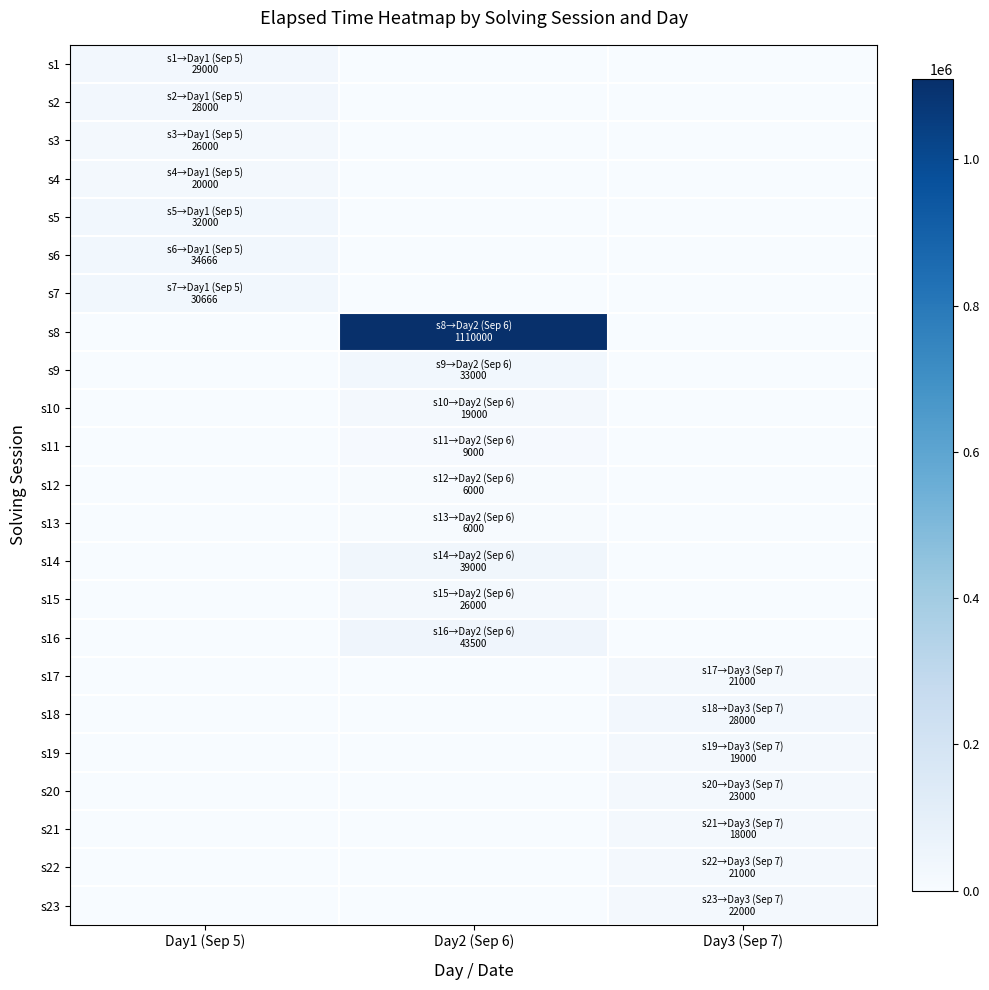

What is the total value across all series at Day1 (Sep 5)?

200332